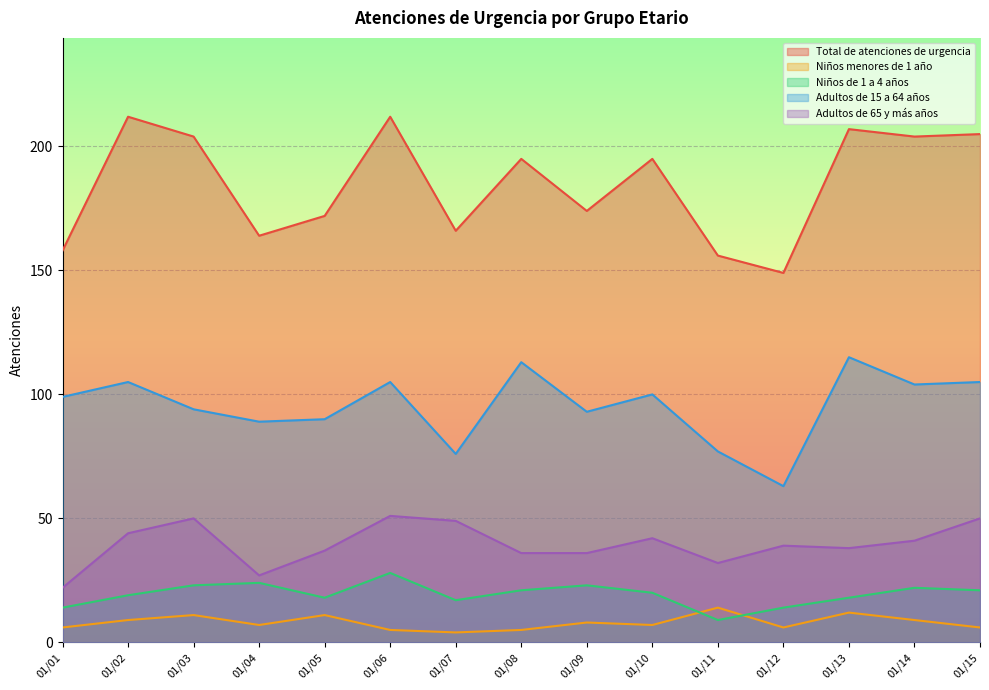

Reading left to right, what are all the values shown in this chart?

Total de atenciones de urgencia: 158	212	204	164	172	212	166	195	174	195	156	149	207	204	205
Niños menores de 1 año: 6	9	11	7	11	5	4	5	8	7	14	6	12	9	6
Niños de 1 a 4 años: 14	19	23	24	18	28	17	21	23	20	9	14	18	22	21
Adultos de 15 a 64 años: 99	105	94	89	90	105	76	113	93	100	77	63	115	104	105
Adultos de 65 y más años: 22	44	50	27	37	51	49	36	36	42	32	39	38	41	50